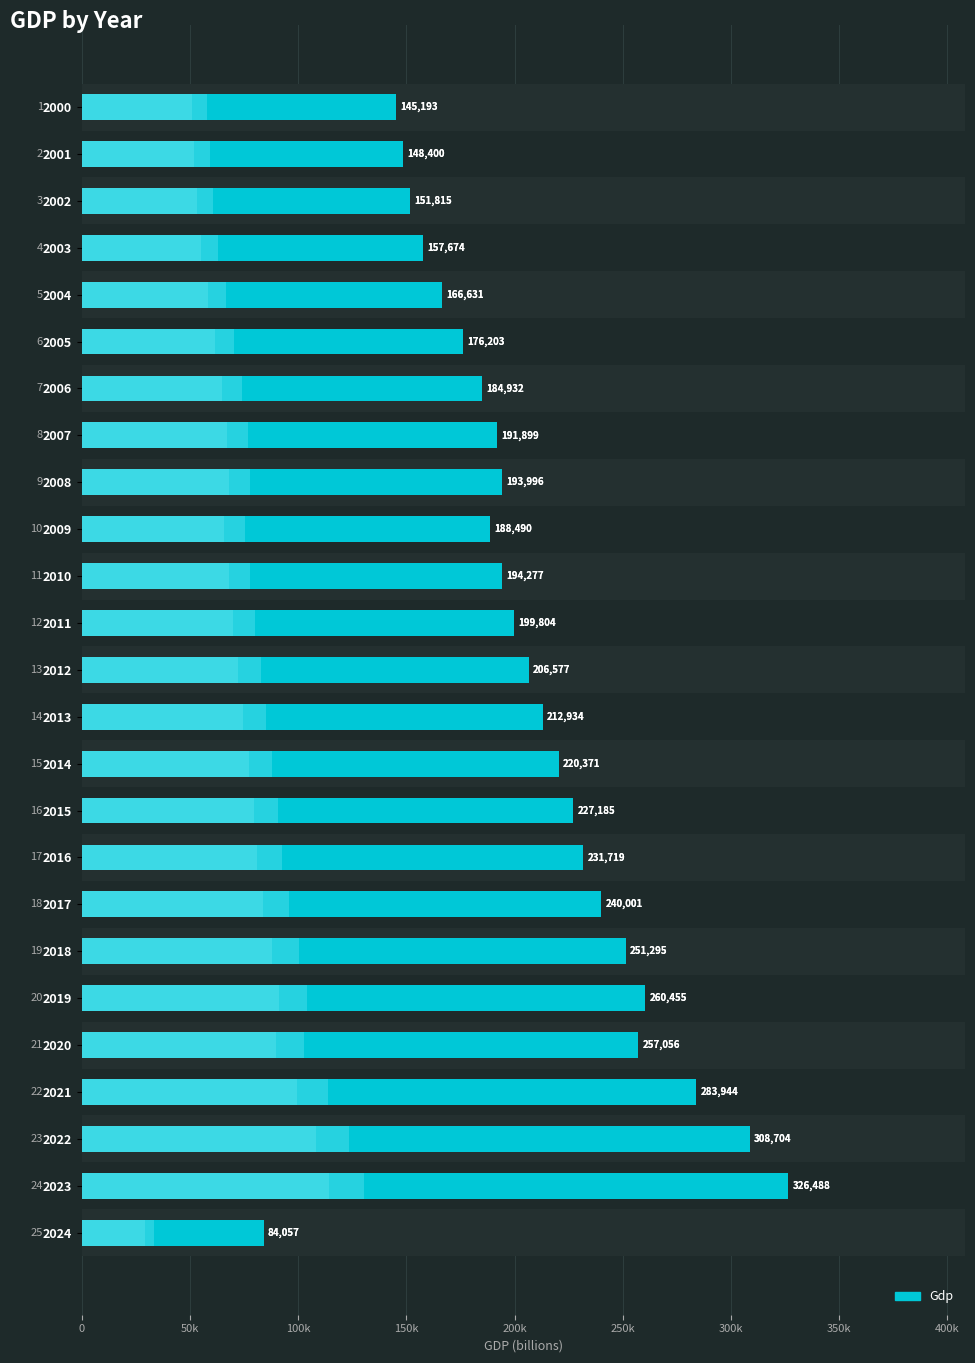

How many data points does each series have?

25